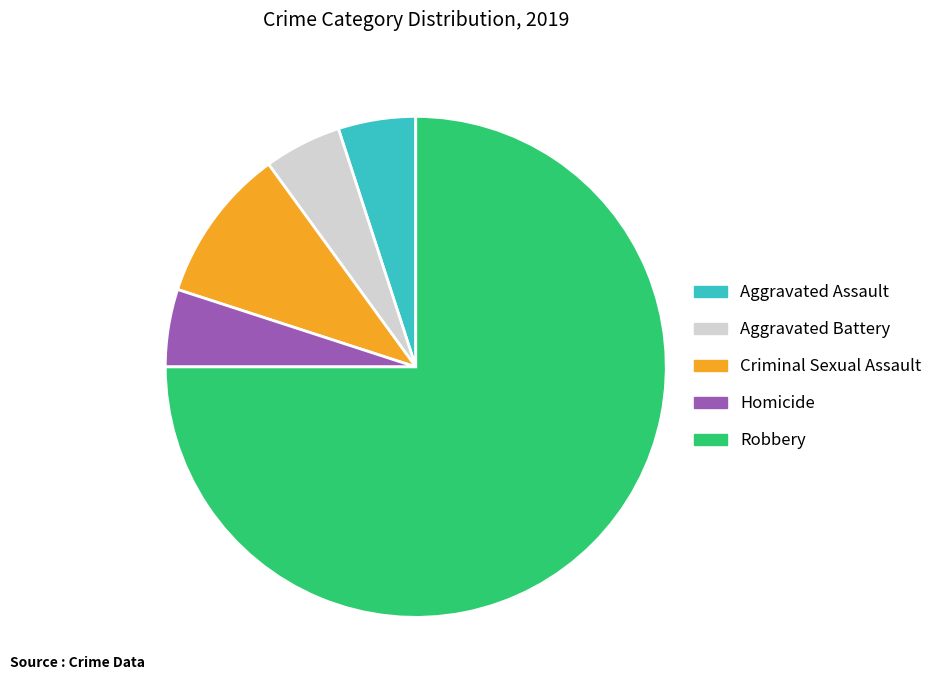

True or false: Robbery accounts for 75% of the total.

True